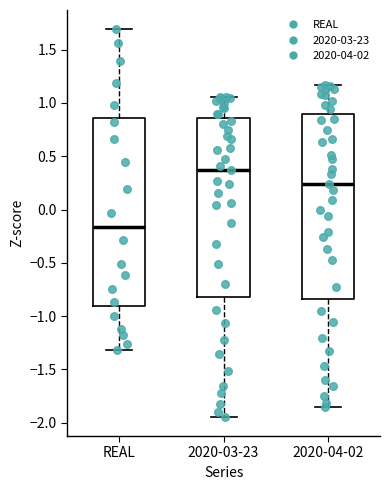

Reading left to right, read every box against the y-axis: the position of its median line, the range the box covers, and the ends of its whiskers. The values are not printed on the chart, so give them approximately, as read against the axis.

REAL: median -0.15, box -0.90 to 0.85, whiskers -1.30 to 1.70
2020-03-23: median 0.35, box -0.80 to 0.85, whiskers -1.95 to 1.05
2020-04-02: median 0.25, box -0.85 to 0.90, whiskers -1.85 to 1.15